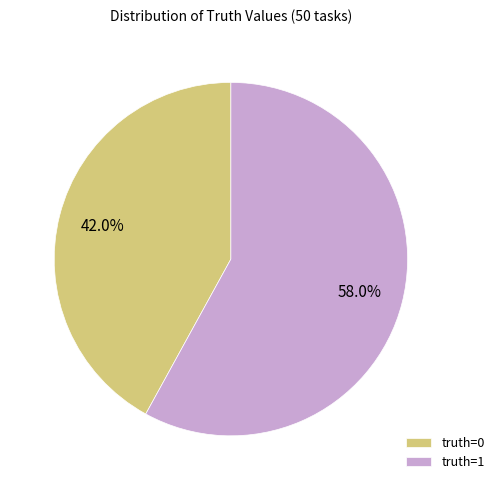

How many slices are in this pie chart?

2